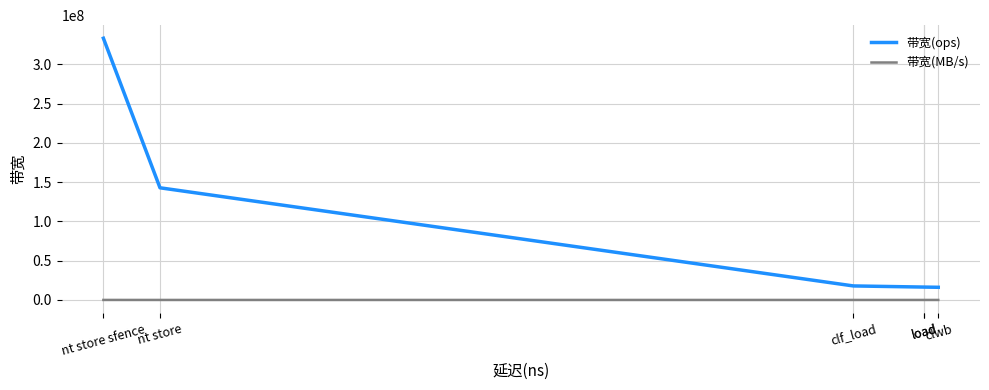

True or false: 带宽(ops) and 带宽(MB/s) intersect in this chart.

False